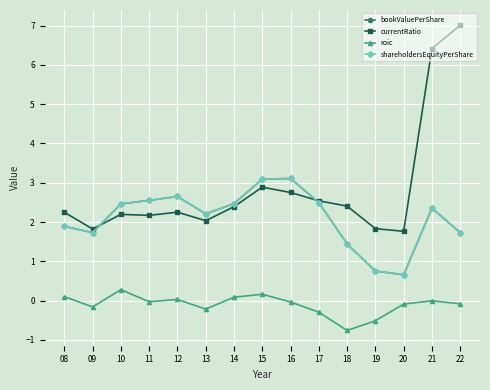

Is this an area chart (filled region under the line)?

No